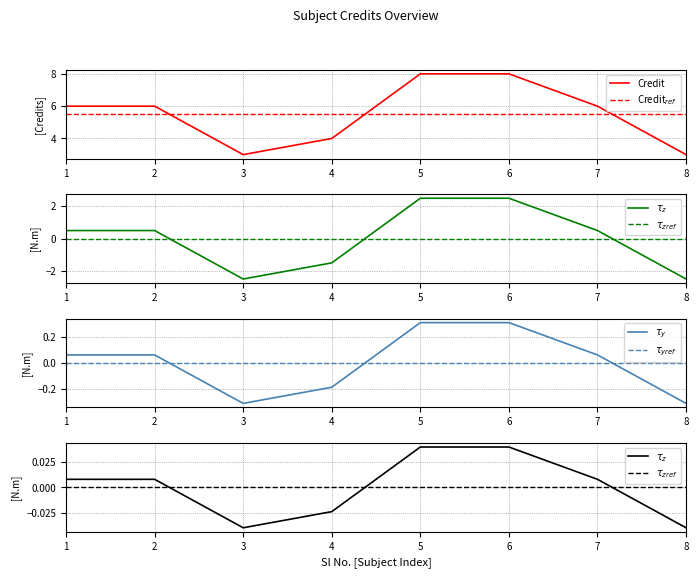

How many data points does each series have?

8